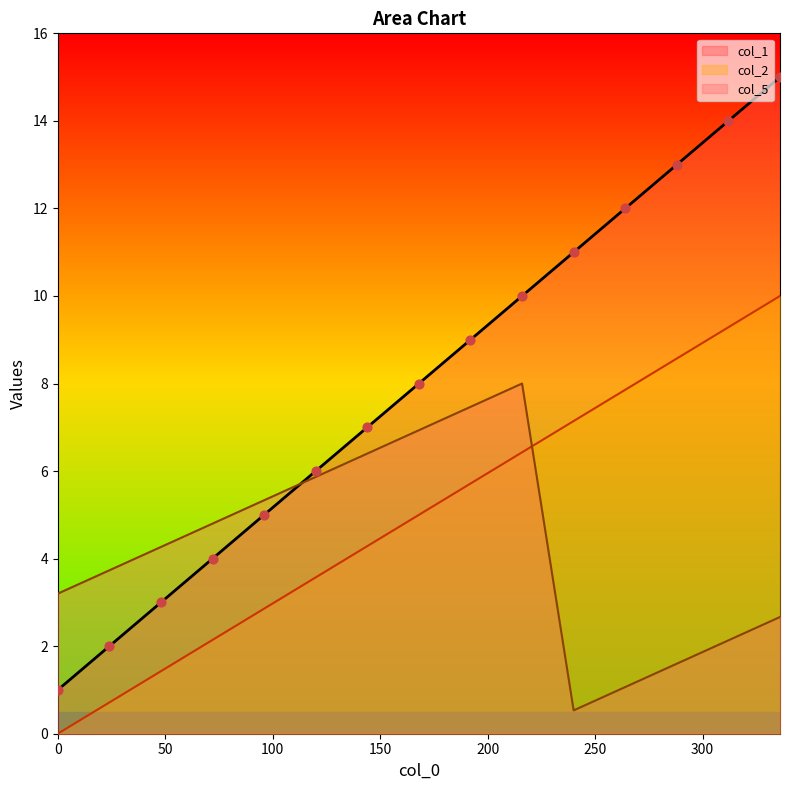

At which category is the sum across all series the highest?

336